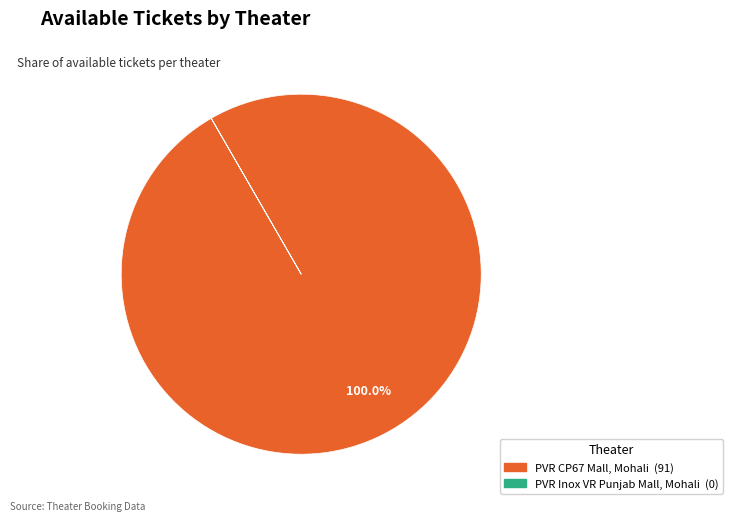

Does any single category account for the majority?

Yes